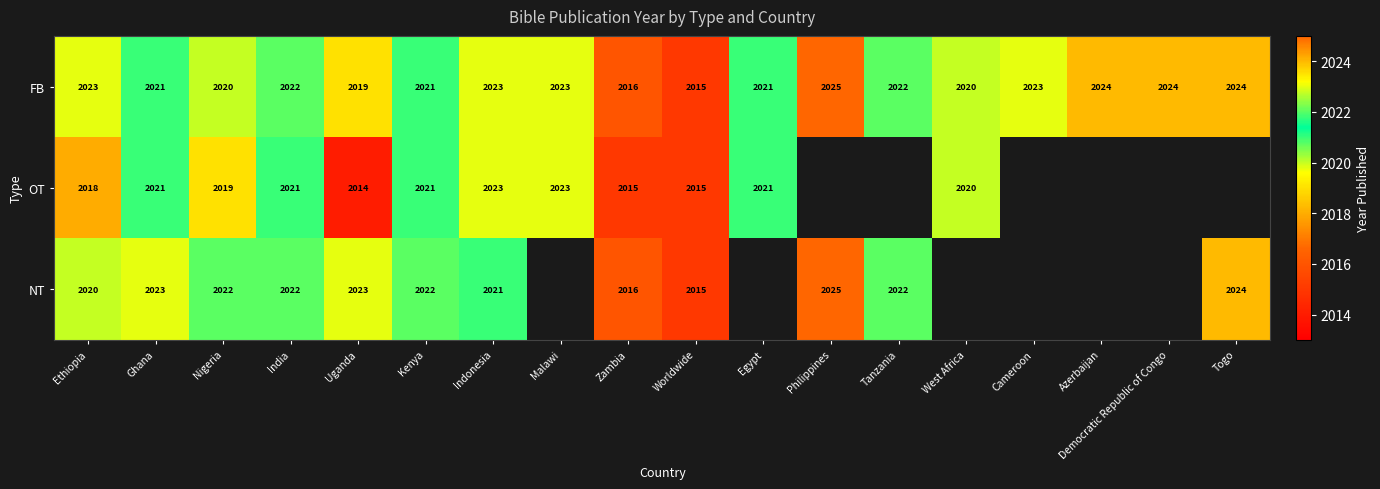

Which has a higher value, Tanzania or Nigeria?

Tanzania